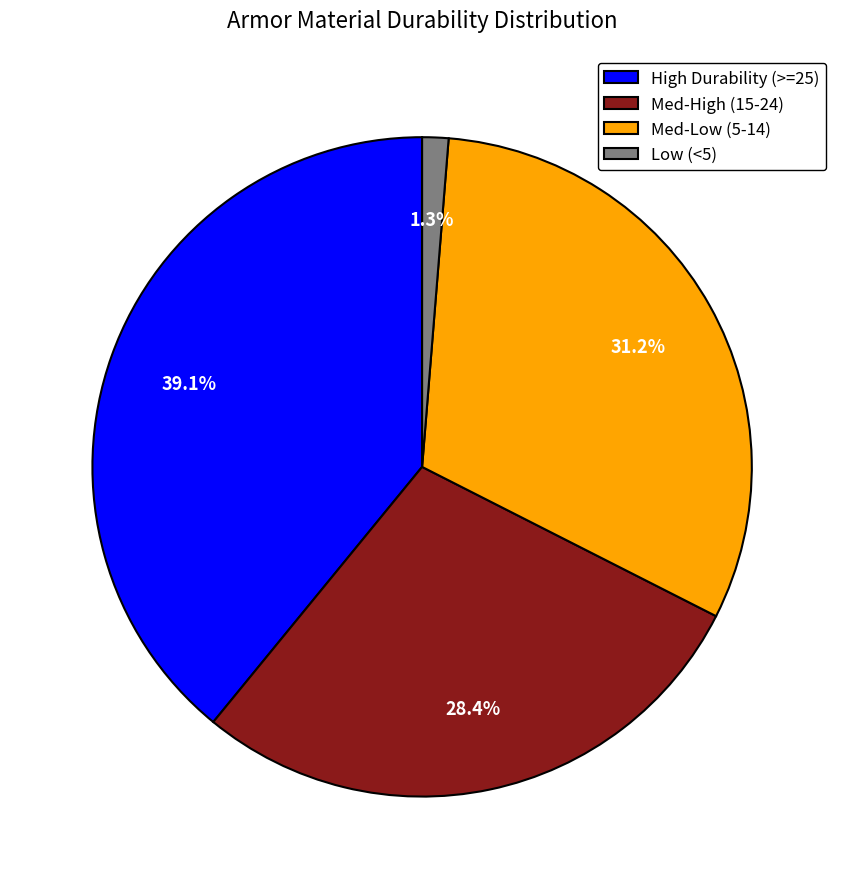

What percentage is NOT represented by Med-High (15-24)?

71.6%